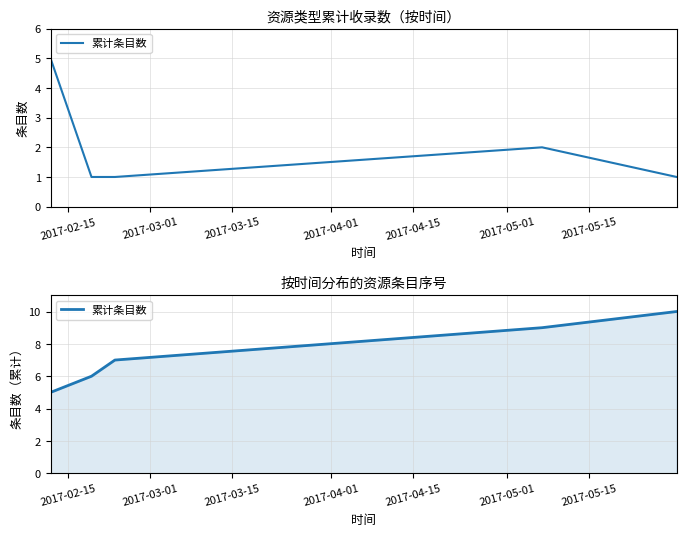

Count the number of values greater than 7.

2